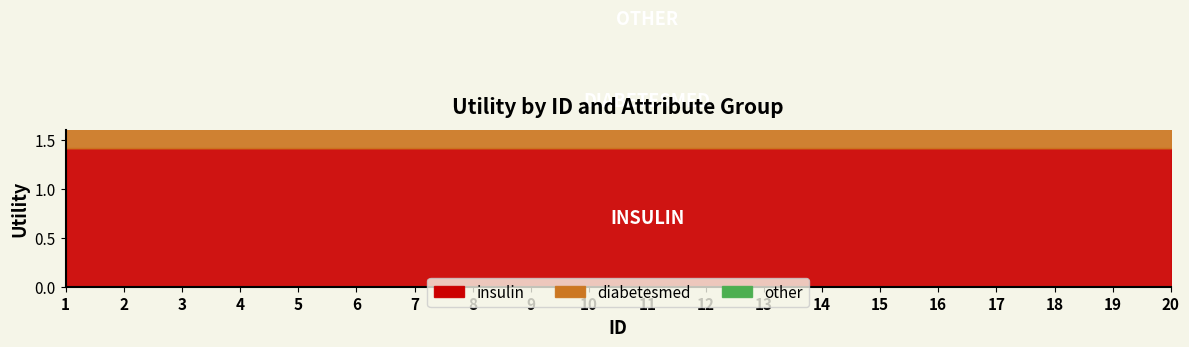

Rank the series by their maximum value, from lowest to highest.

other, diabetesmed, insulin